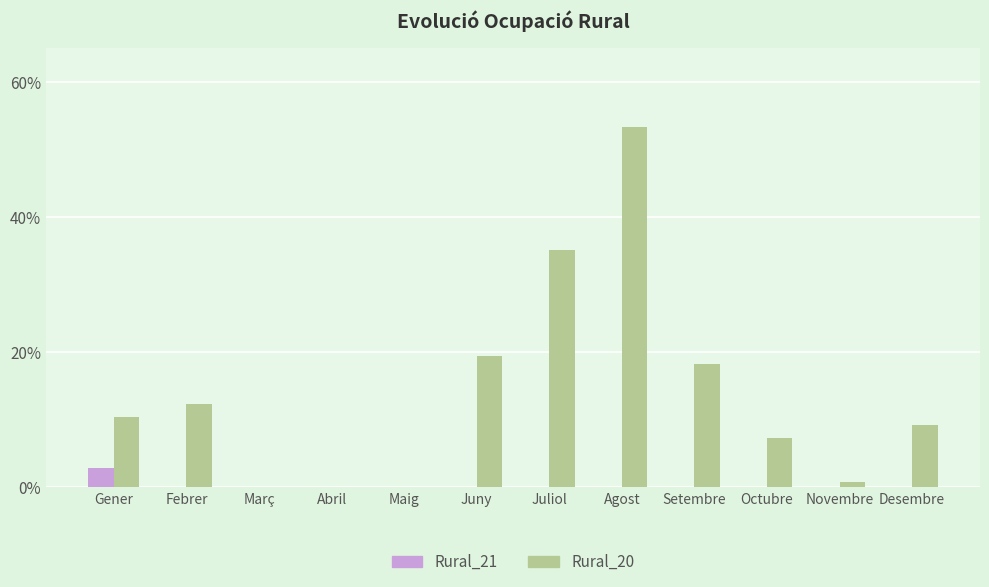

At which category is the sum across all series the highest?

Agost